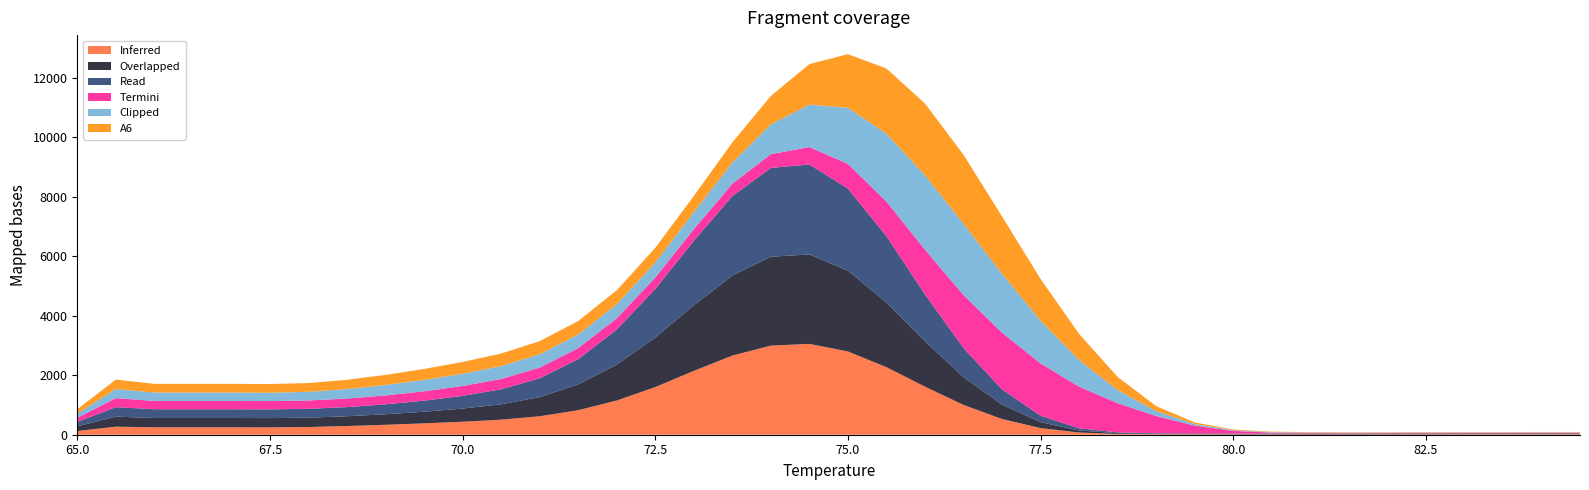

Reading left to right, what are all the values shown in this chart?

A1: 65=124.7	65.5=270.2	66=249.4	66.5=249.4	67=249.4	67.5=247.3	68=258.7	68.5=291.9	69=334.1	69.5=381.8	70=436.7	70.5=505.6	71=619.5	71.5=824.0	72=1148.4	72.5=1600.9	73=2144.8	73.5=2659.5	74=2994.0	74.5=3053.1	75=2798.4	75.5=2270.0	76=1615.3	76.5=1002.7	77=527.8	77.5=222.6	78=74.3	78.5=26.0	79=16.1	79.5=13.4	80=12.2	80.5=12.0	81=11.7	81.5=11.9	82=13.2	82.5=15.0	83=15.6	83.5=16.1	84=16.5	84.5=16.0
A2: 65=156.1	65.5=338.3	66=312.3	66.5=312.3	67=312.3	67.5=311.6	68=314.7	68.5=328.6	69=354.6	69.5=391.0	70=441.8	70.5=516.5	71=644.4	71.5=866.2	72=1205.6	72.5=1665.4	73=2202.2	73.5=2691.5	74=2986.9	74.5=3004.0	75=2715.7	75.5=2171.6	76=1523.3	76.5=932.4	77=483.1	77.5=200.4	78=67.3	78.5=25.8	79=17.0	79.5=15.0	80=14.6	80.5=14.6	81=14.1	81.5=14.1	82=14.8	82.5=15.4	83=15.8	83.5=16.4	84=16.9	84.5=16.6
A3: 65=147.5	65.5=319.7	66=295.1	66.5=295.1	67=295.1	67.5=294.5	68=296.8	68.5=307.9	69=333.1	69.5=372.3	70=427.5	70.5=505.2	71=631.5	71.5=848.4	72=1180.8	72.5=1632.7	73=2167.5	73.5=2668.0	74=2984.1	74.5=3024.7	75=2758.6	75.5=2228.5	76=1579.5	76.5=977.2	77=513.4	77.5=216.8	78=73.5	78.5=26.8	79=16.9	79.5=15.0	80=14.7	80.5=14.5	81=14.3	81.5=14.3	82=14.5	82.5=14.6	83=14.3	83.5=14.5	84=14.9	84.5=14.6
A4: 65=139.2	65.5=301.6	66=278.4	66.5=278.4	67=278.4	67.5=277.9	68=280.4	68.5=287.0	69=298.5	69.5=314.0	70=330.2	70.5=346.3	71=360.9	71.5=370.9	72=375.7	72.5=380.9	73=391.7	73.5=413.9	74=462.2	74.5=584.6	75=830.4	75.5=1164.4	76=1502.8	76.5=1783.7	77=1904.6	77.5=1758.1	78=1400.4	78.5=979.7	79=579.3	79.5=263.3	80=88.8	80.5=30.0	81=16.9	81.5=14.5	82=14.0	82.5=13.7	83=13.8	83.5=14.3	84=14.5	84.5=14.2
A5: 65=141.1	65.5=305.6	66=282.1	66.5=282.1	67=282.1	67.5=280.2	68=290.9	68.5=319.1	69=351.8	69.5=383.1	70=411.1	70.5=431.7	71=445.1	71.5=457.0	72=474.0	72.5=505.7	73=568.7	73.5=711.8	74=1002.8	74.5=1427.4	75=1884.0	75.5=2281.7	76=2501.1	76.5=2394.9	77=1981.1	77.5=1435.8	78=893.8	78.5=443.4	79=164.9	79.5=52.4	80=22.8	80.5=16.4	81=14.6	81.5=14.1	82=14.1	82.5=14.0	83=14.3	83.5=15.1	84=15.5	84.5=15.6
A6: 65=146.1	65.5=316.6	66=292.3	66.5=292.3	67=292.3	67.5=291.5	68=295.2	68.5=311.1	69=337.9	69.5=367.6	70=396.8	70.5=423.1	71=441.5	71.5=453.4	72=467.0	72.5=492.9	73=546.8	73.5=677.8	74=953.4	74.5=1360.3	75=1801.8	75.5=2190.0	76=2409.6	76.5=2317.1	77=1925.7	77.5=1402.6	78=878.9	78.5=440.5	79=166.4	79.5=53.5	80=22.8	80.5=16.2	81=14.8	81.5=14.2	82=14.0	82.5=13.8	83=13.3	83.5=13.4	84=14.3	84.5=14.5